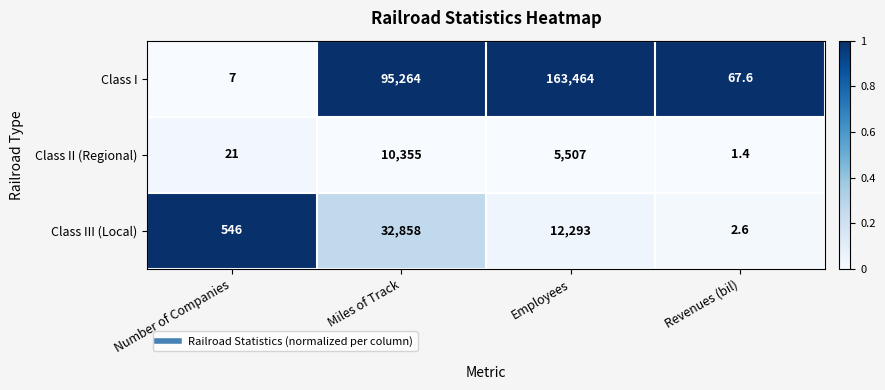

List the series in order of their peak value, lowest first.

Class II (Regional), Class III (Local), Class I